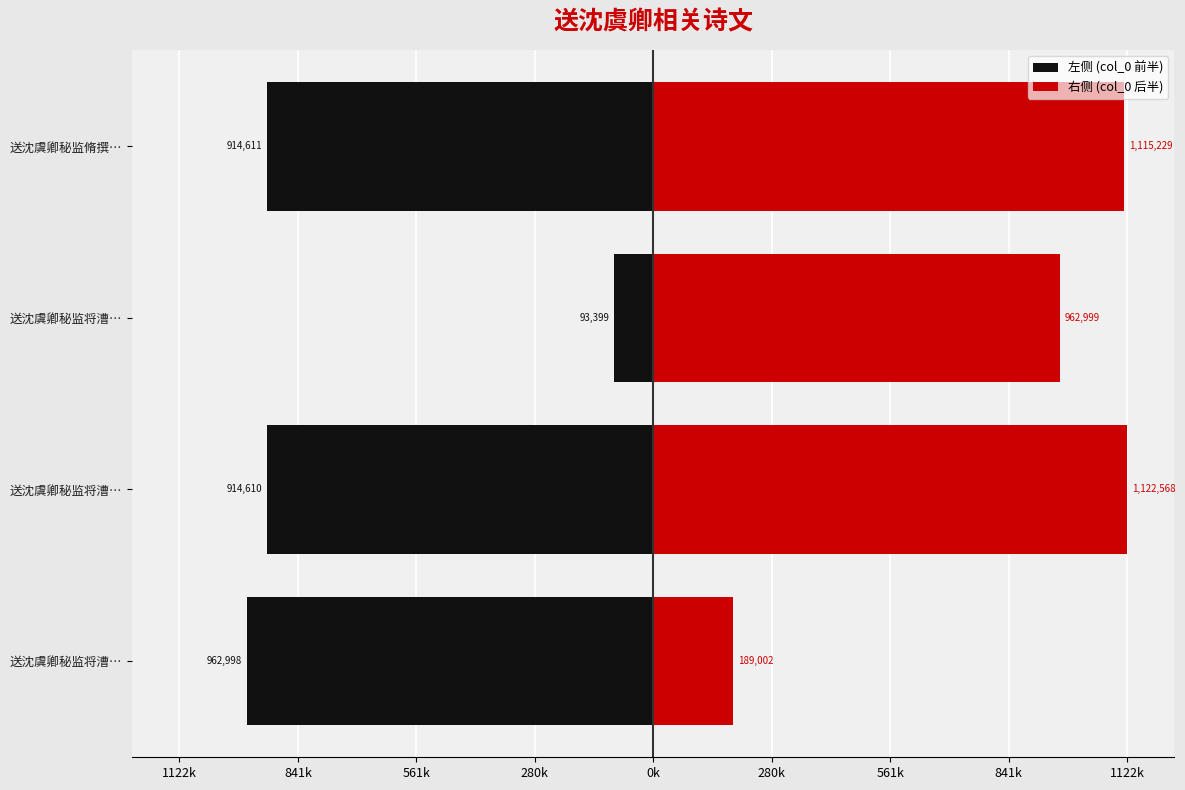

What is the average value of the 右侧 (col_0 后半) series?

847450